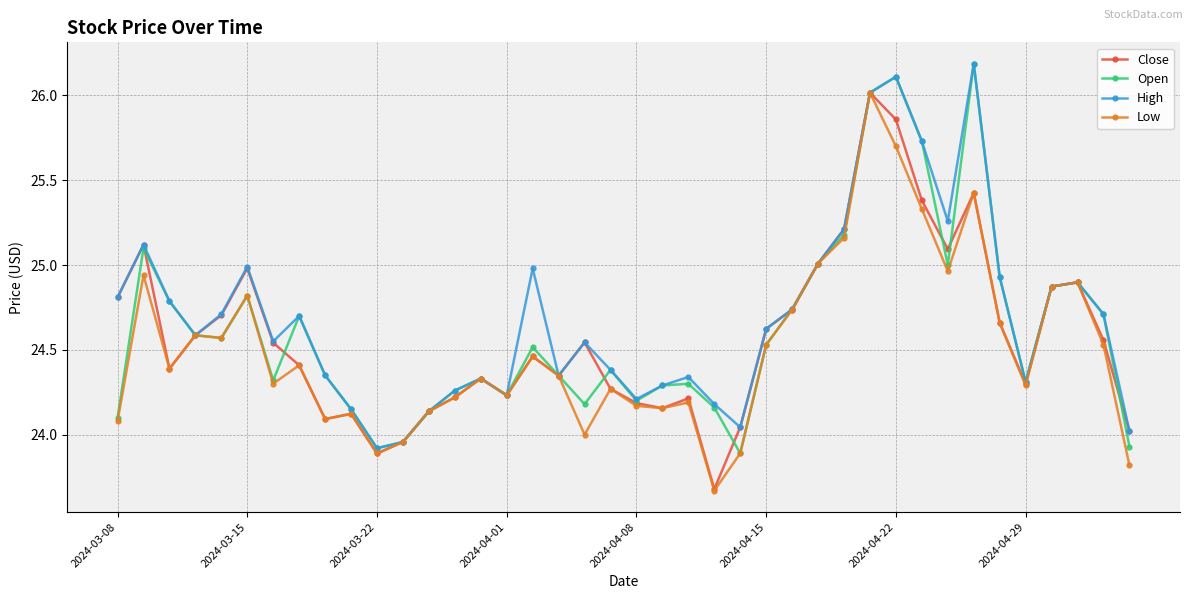

Which series has the largest total across all categories?

High